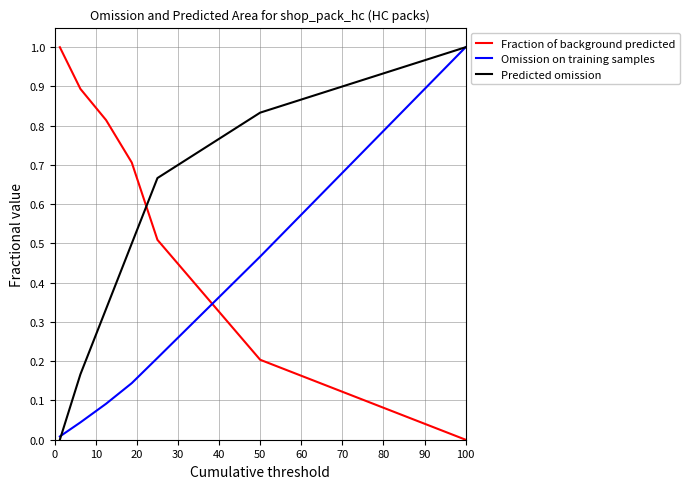

True or false: Predicted omission and Fraction of background predicted cross at least once.

True